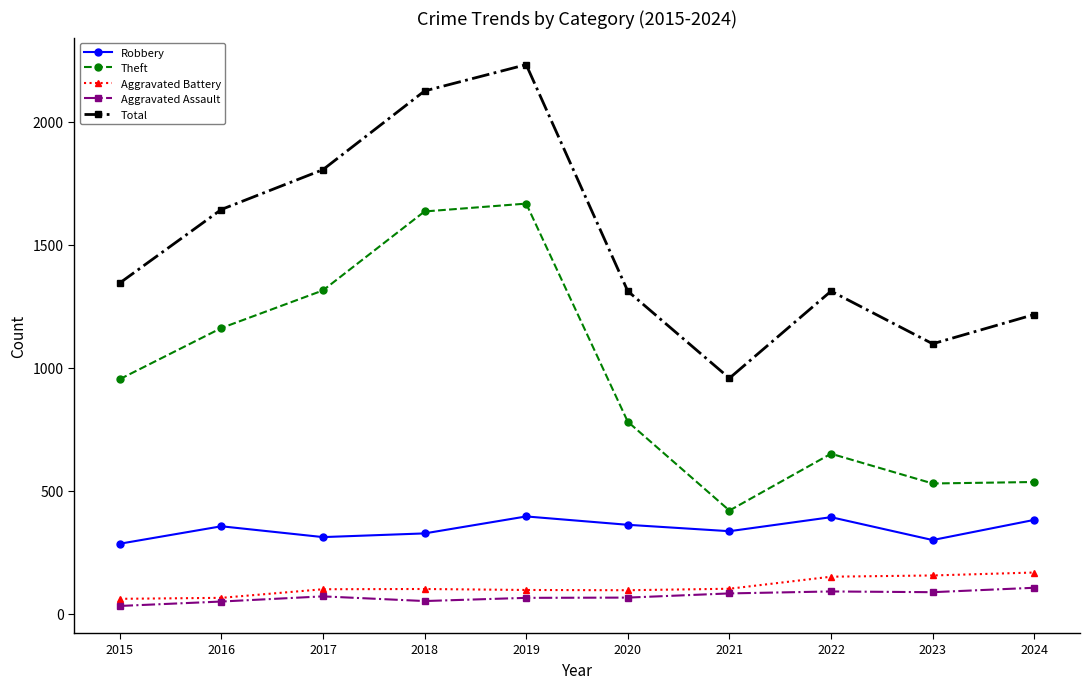

How many interior local peaks does the Theft series have?

2